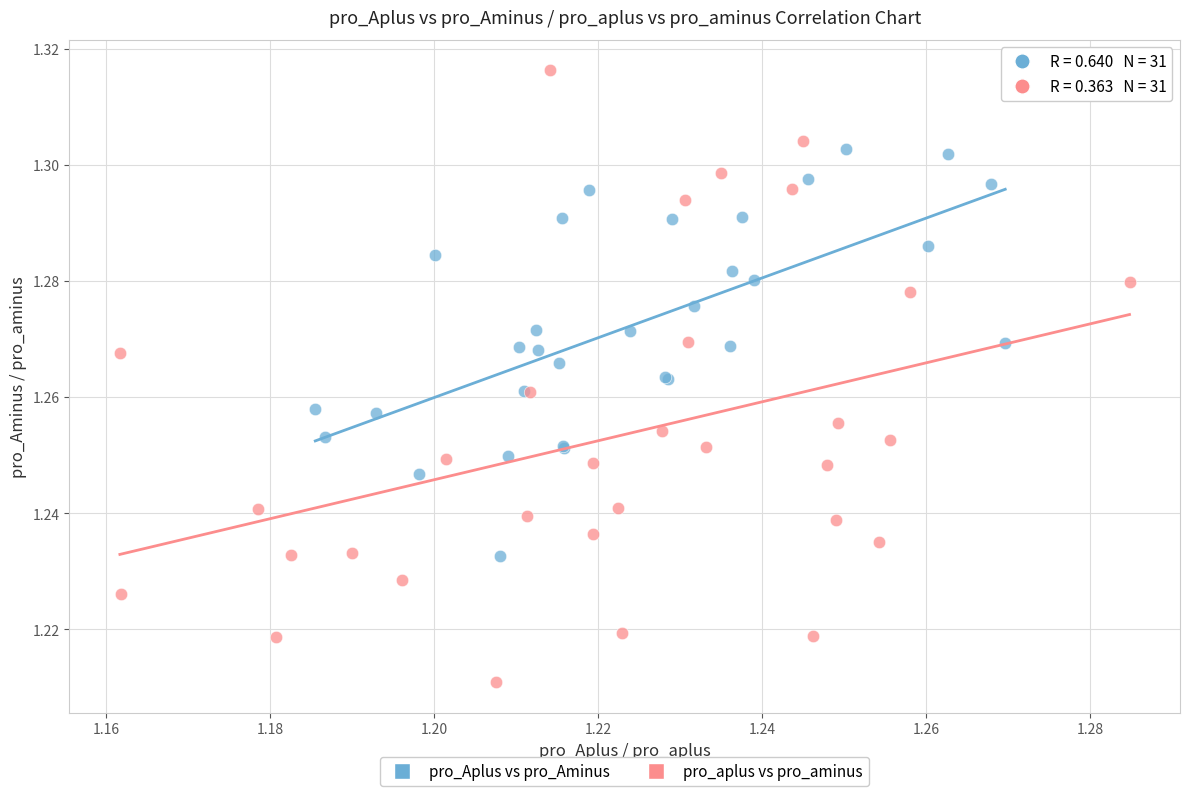

Which series reaches the maximum Y coordinate?

pro_aplus vs pro_aminus